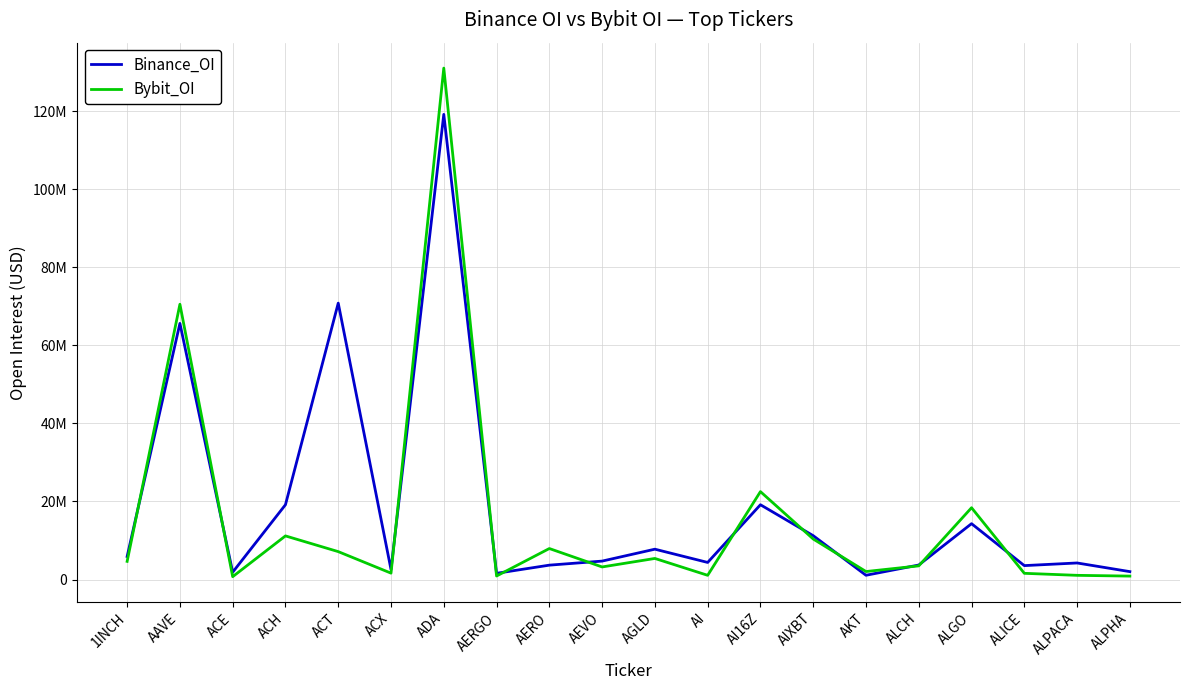

What are all the series names shown in the legend?

Binance_OI, Bybit_OI